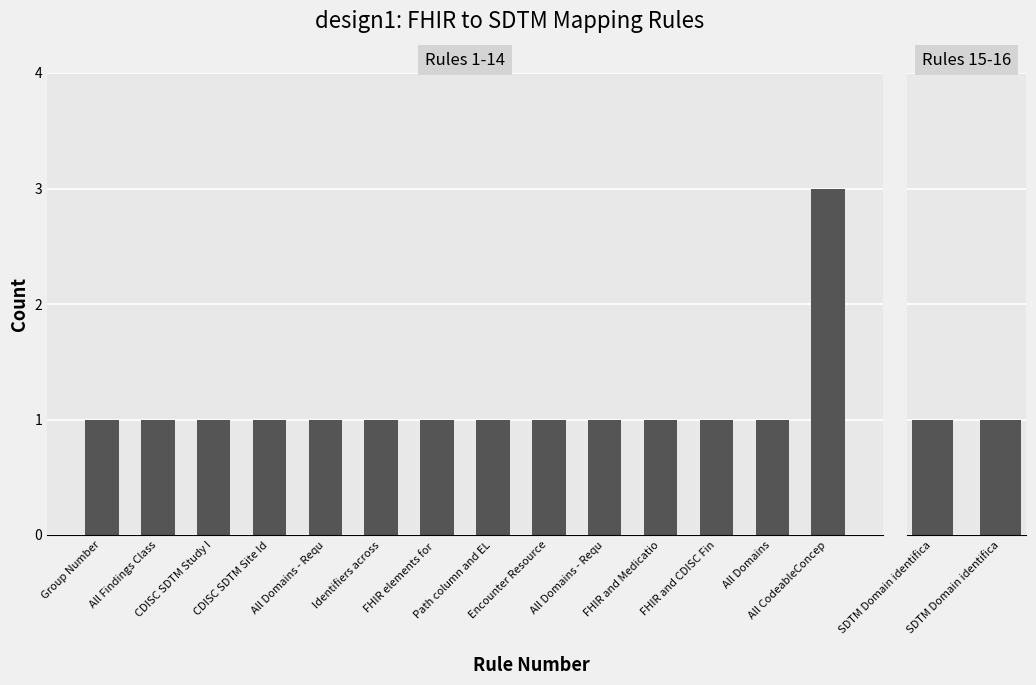

What is the value of the 3rd bar from the left?

1